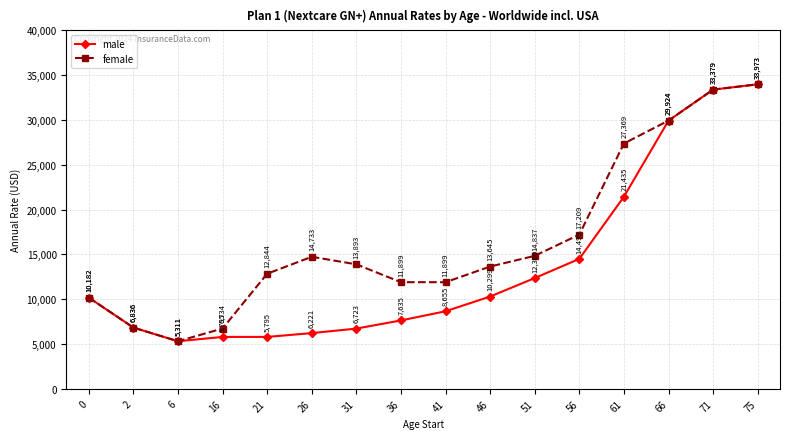

What is the value of the male point at the 5th from the left?

5794.8